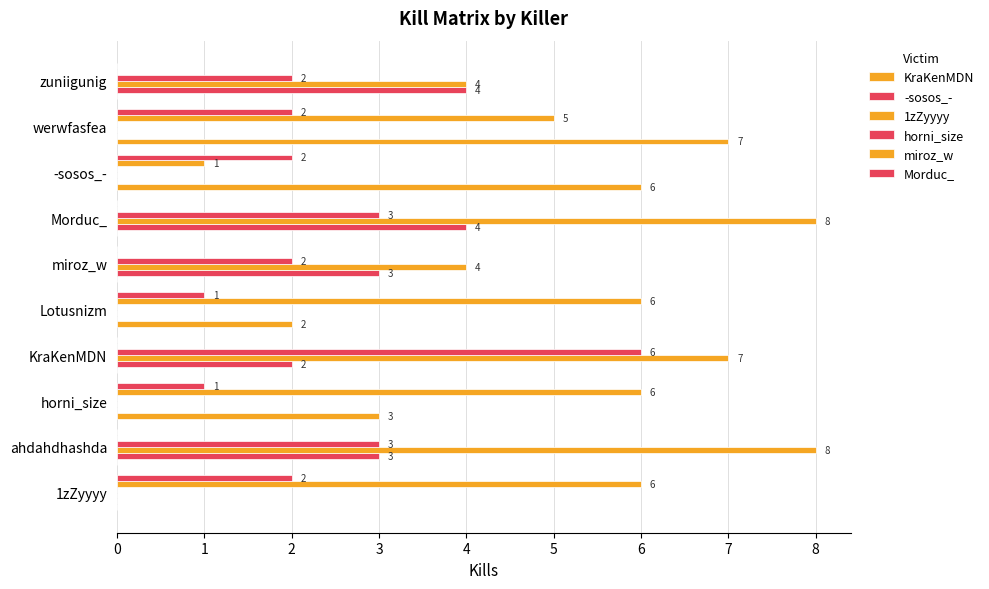

How many series are shown in this chart?

6